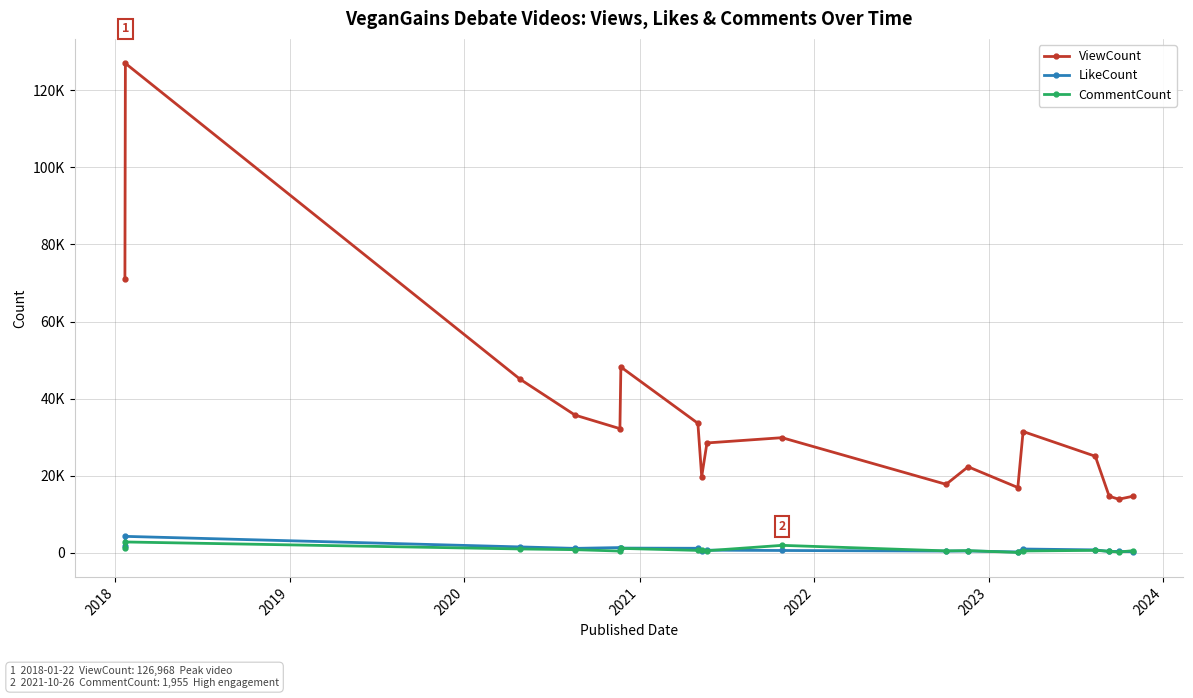

Does the chart have visible grid lines?

Yes